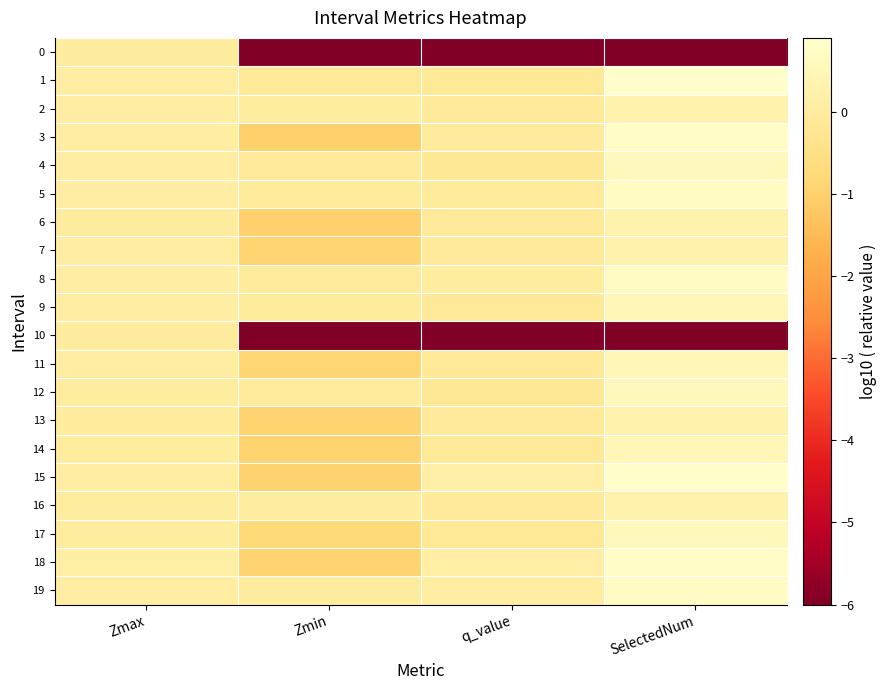

Which series has the largest total across all categories?

19